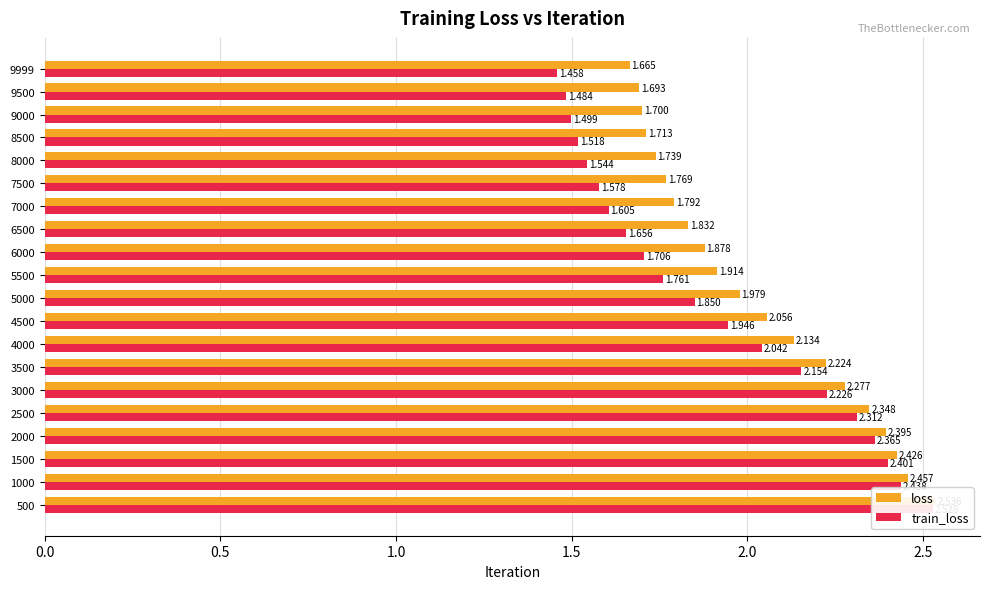

What is the highest value of the train_loss series?

2.5